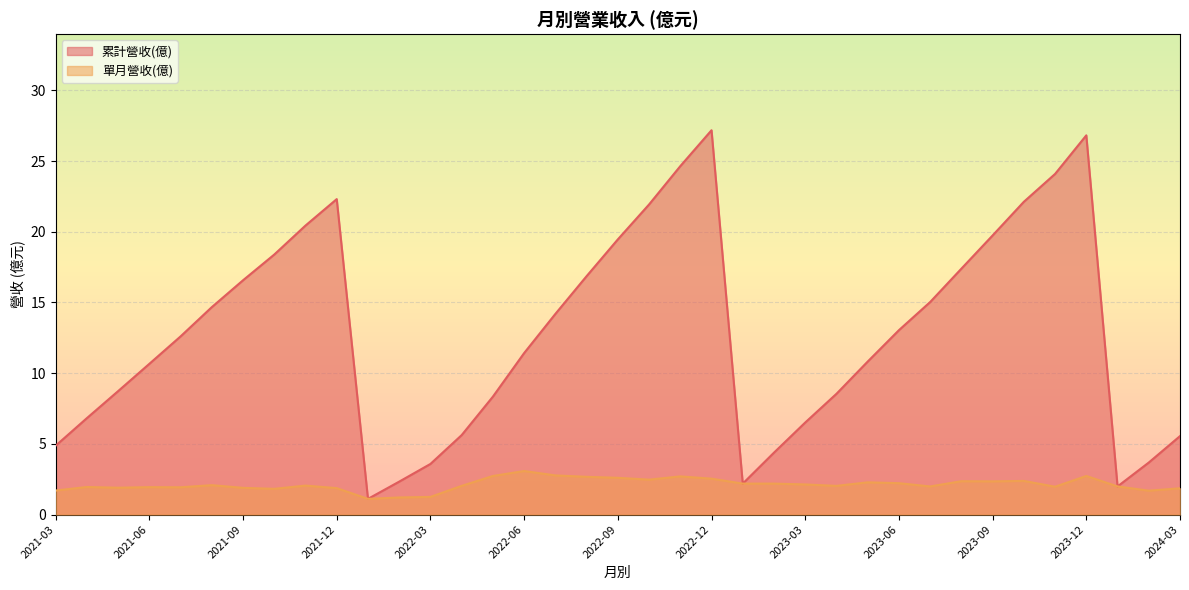

True or false: 累計營收(億) and 單月營收(億) cross at least once.

False